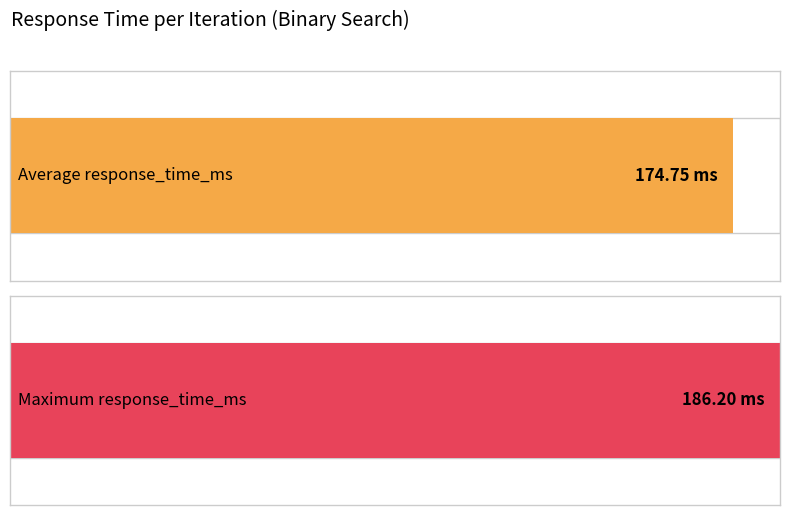

The chart shows a value of 120.2 at 8. True or false?

False